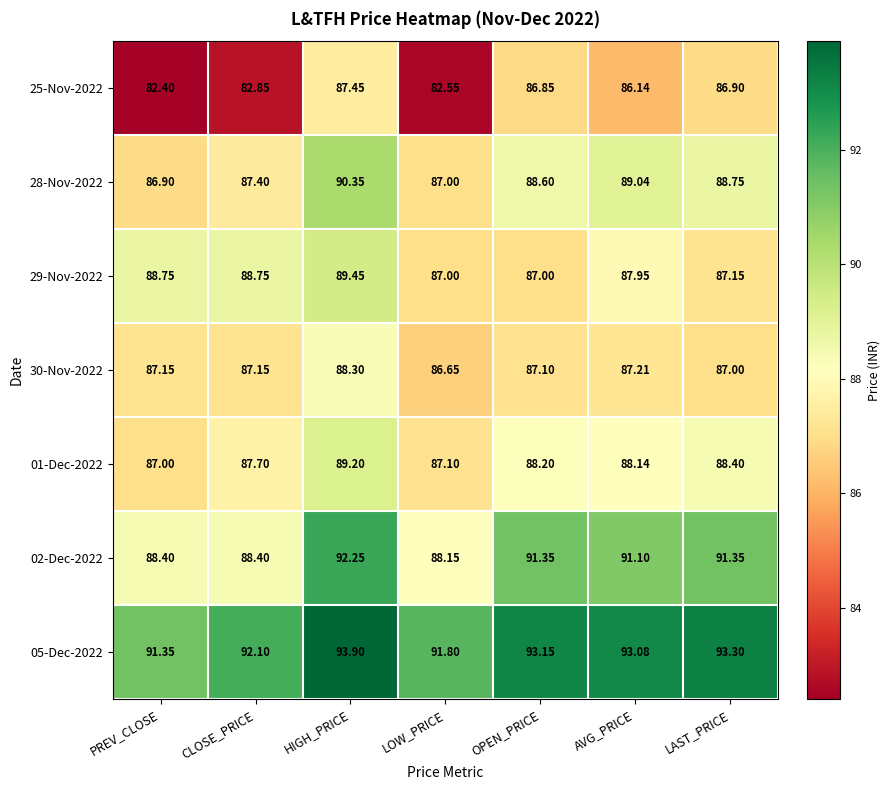

List the series in order of their peak value, lowest first.

25-Nov-2022, 30-Nov-2022, 01-Dec-2022, 29-Nov-2022, 28-Nov-2022, 02-Dec-2022, 05-Dec-2022